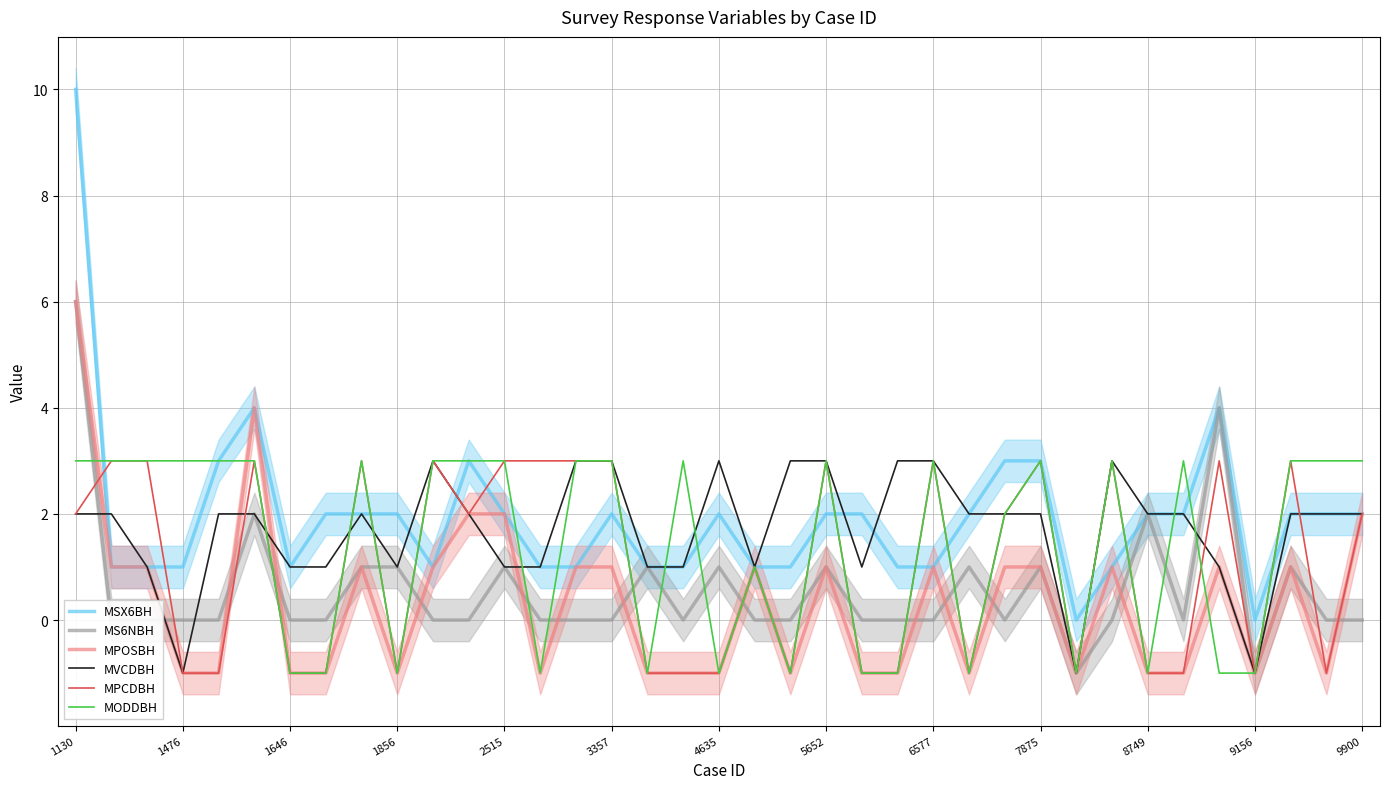

Count the number of data series in this chart.

6